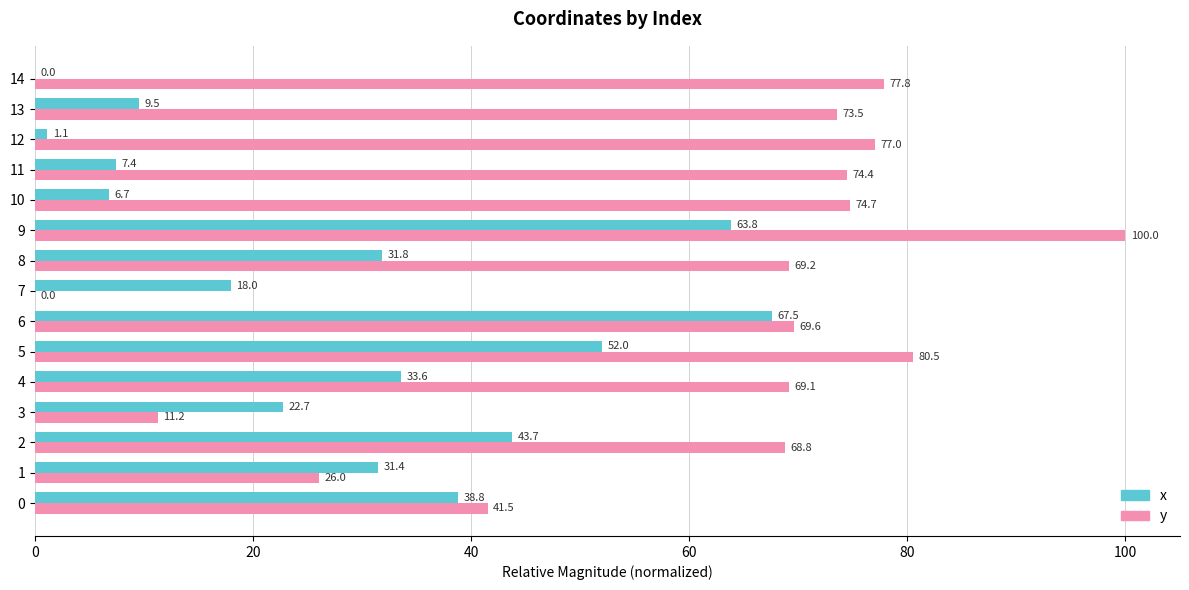

Between 8 and 9, which series saw the biggest shift?

x